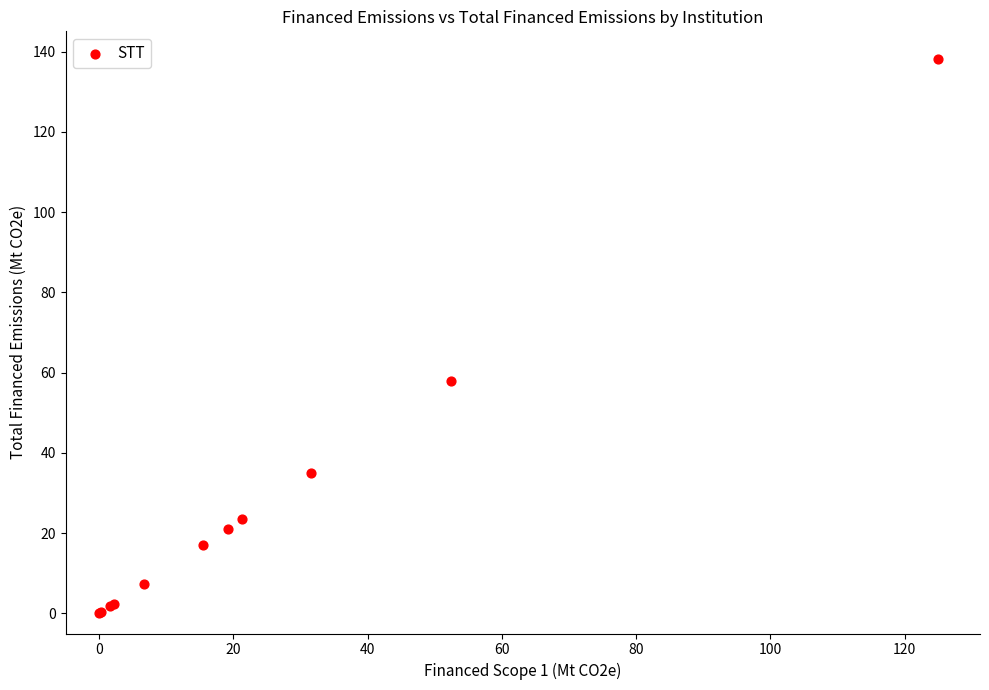

What Y value in the scatter plot is closest to 69?

58.0